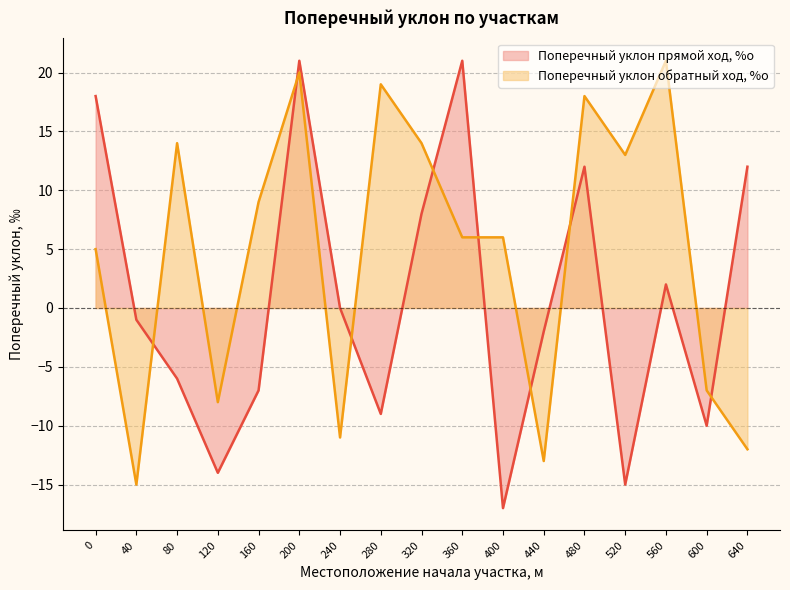

How many categories are shown in the chart?

17